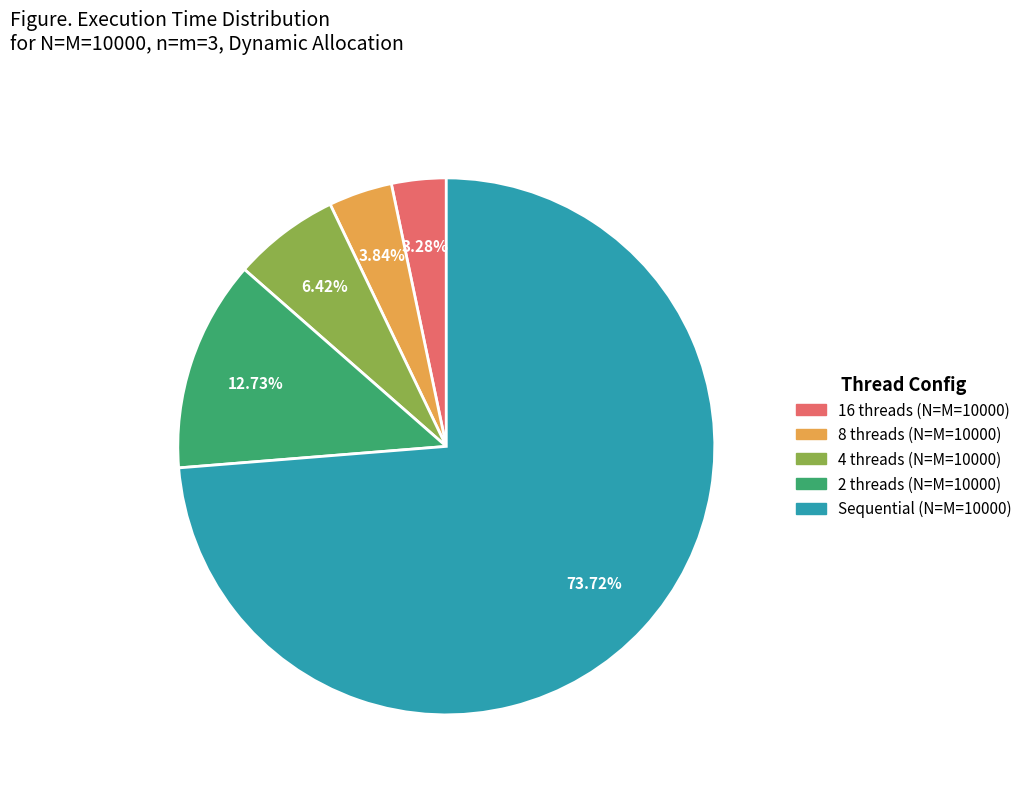

Count the number of slices in the pie.

5